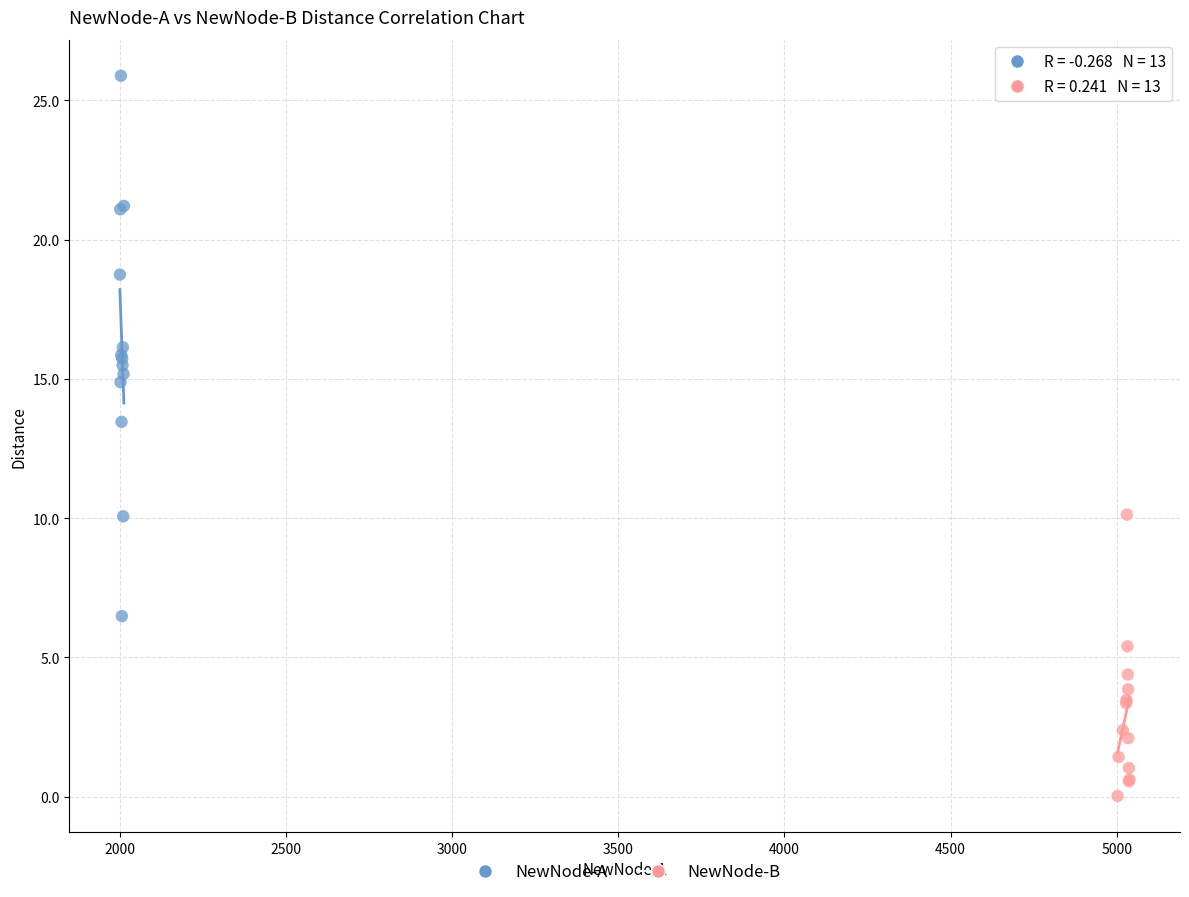

Which series reaches the minimum Y coordinate?

NewNode-B